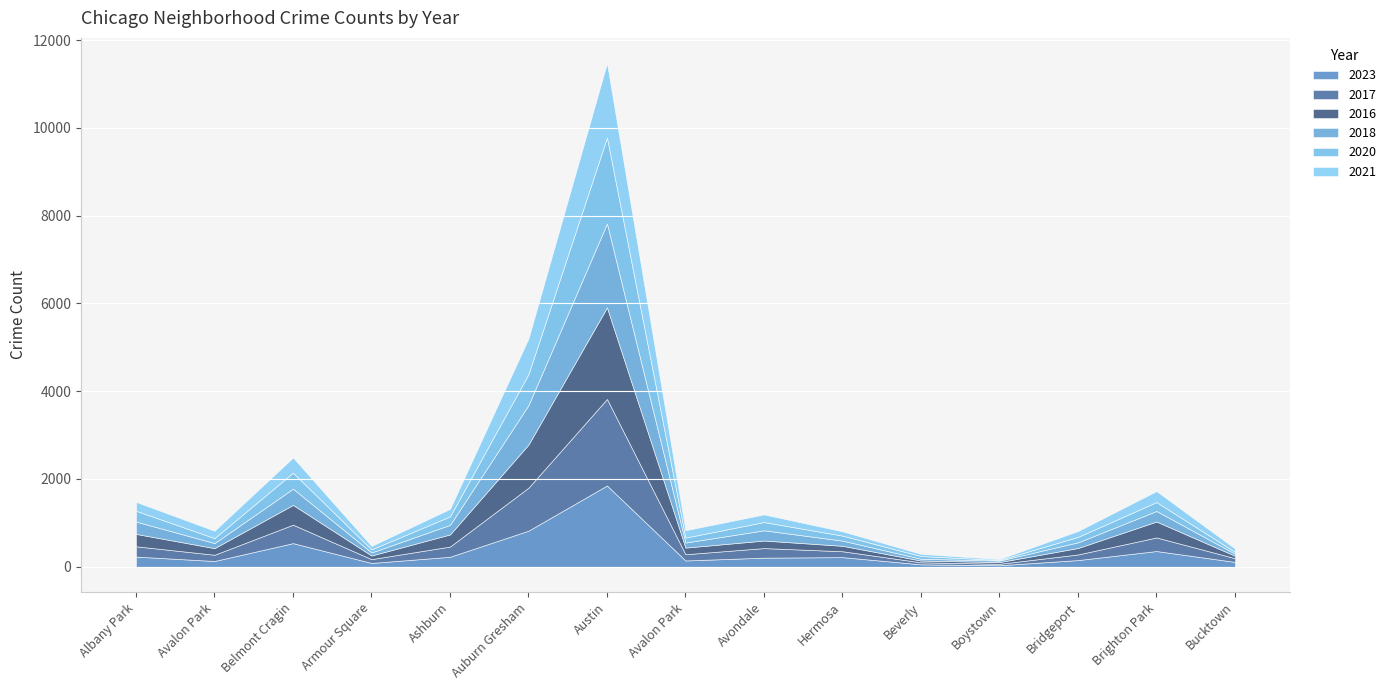

What is the total value across all series at Albany Park?

1479